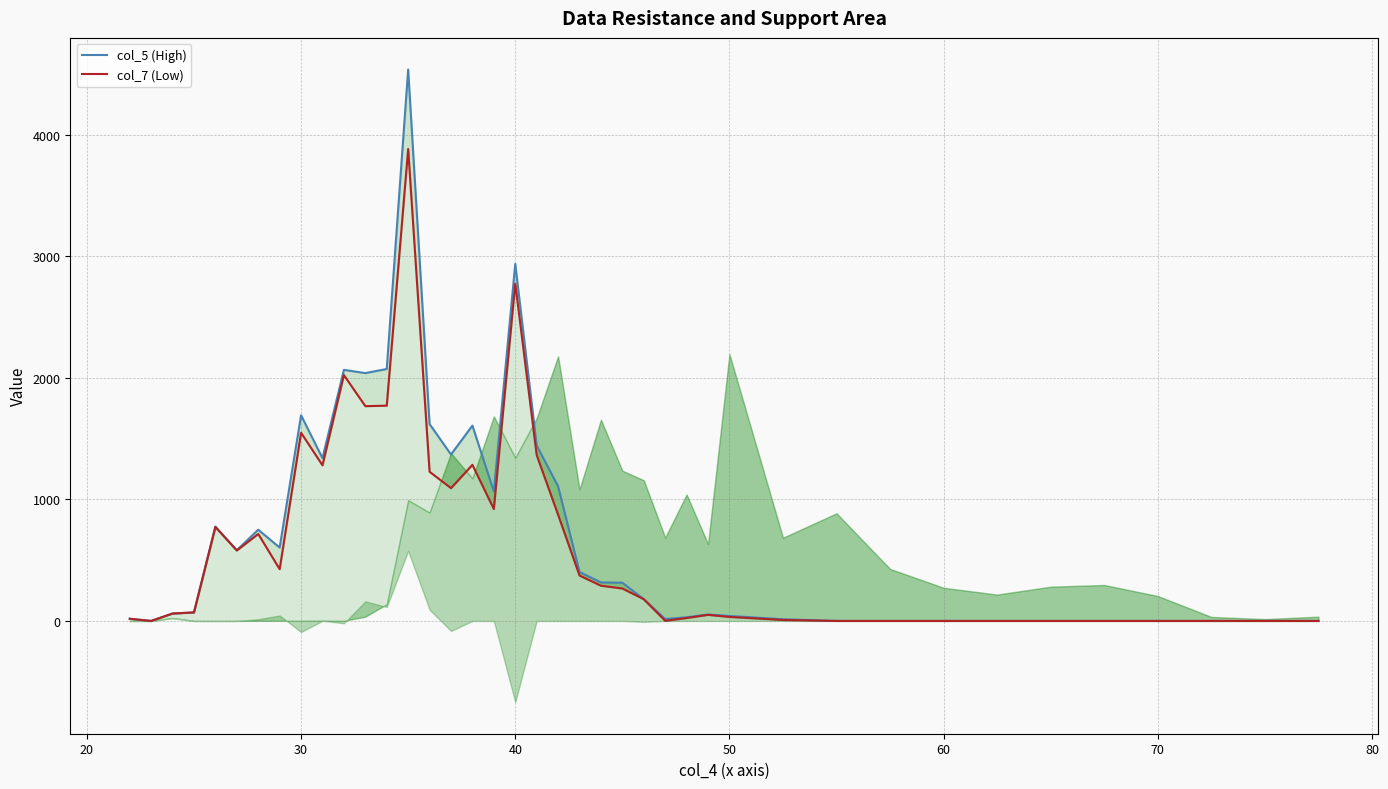

What is the maximum value shown in the chart?

4539